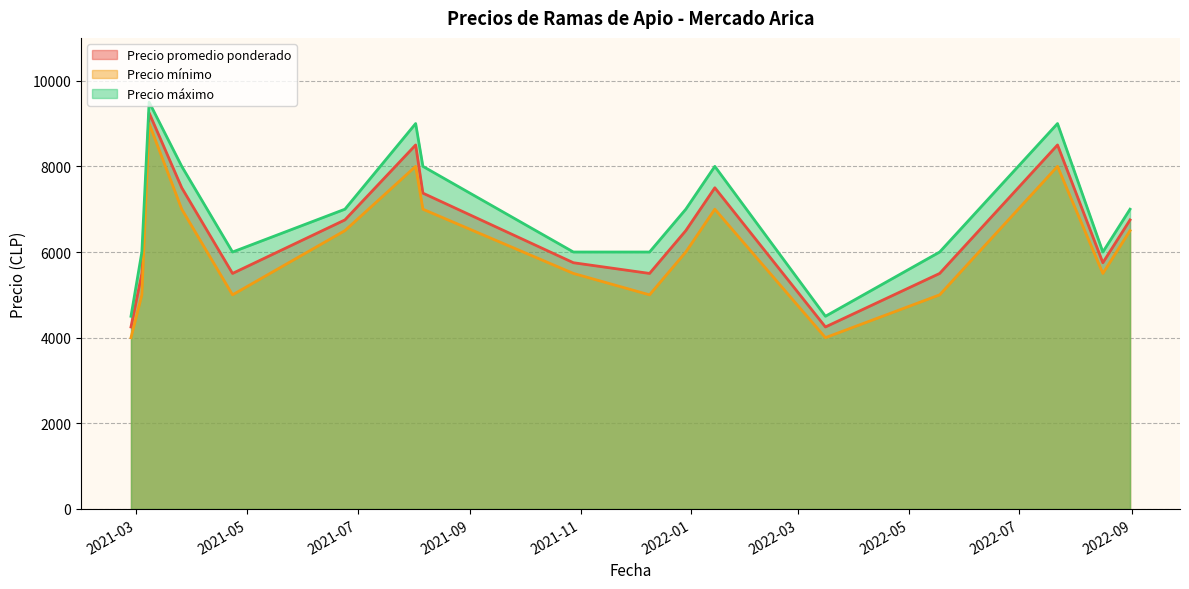

Where is Precio mínimo nearest to the value 6500?

2021-06-24